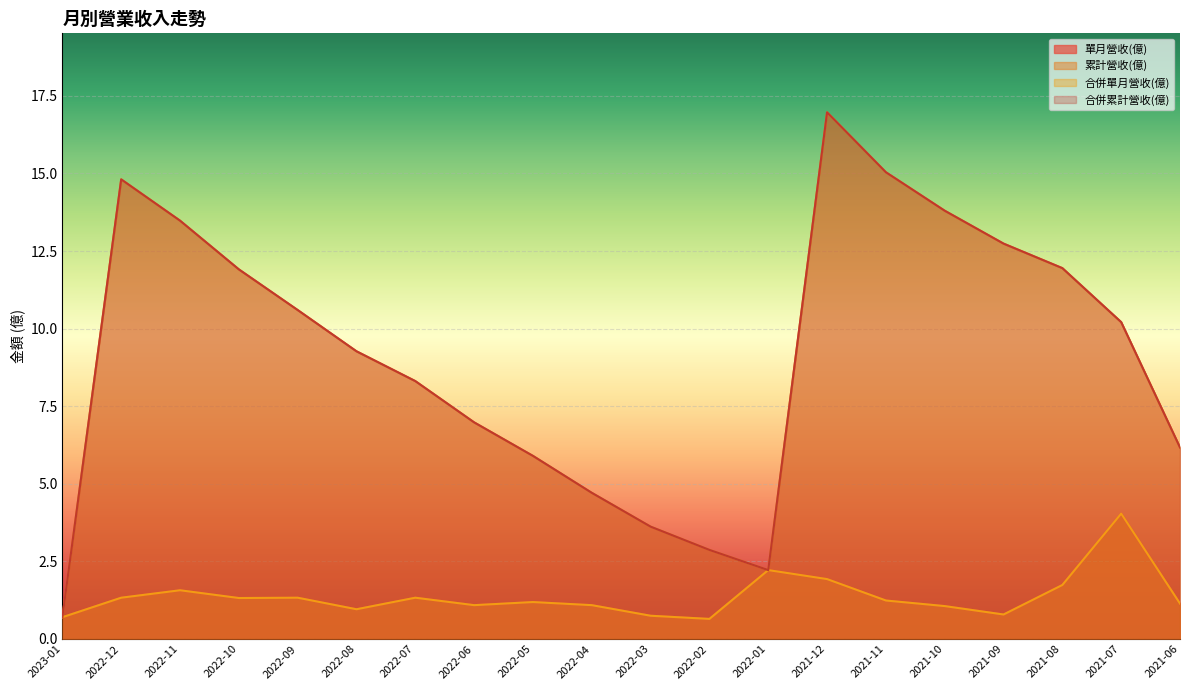

What is the difference between the maximum and minimum values in the 合併單月營收(億) series?

3.4